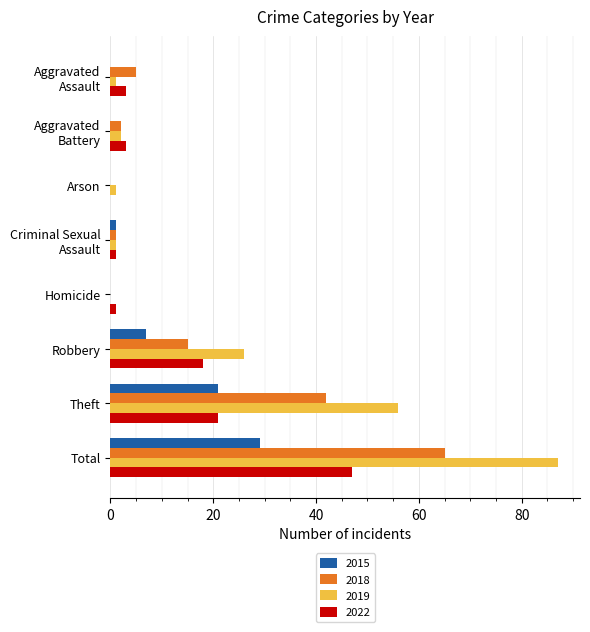

Is it true that 2018 equals -45 at Homicide?

False